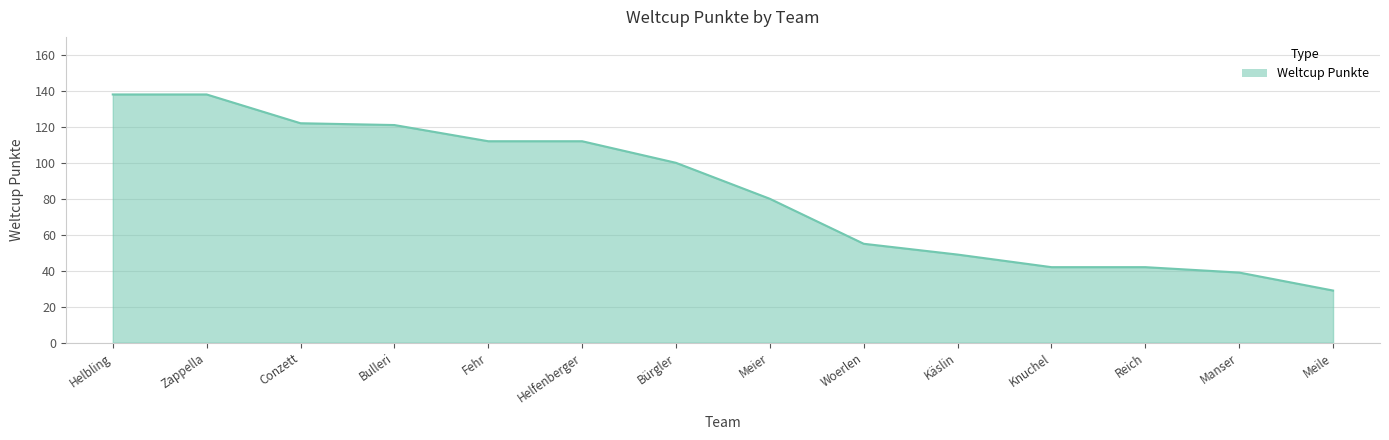

At which category does the chart reach its minimum across all series?

Meile